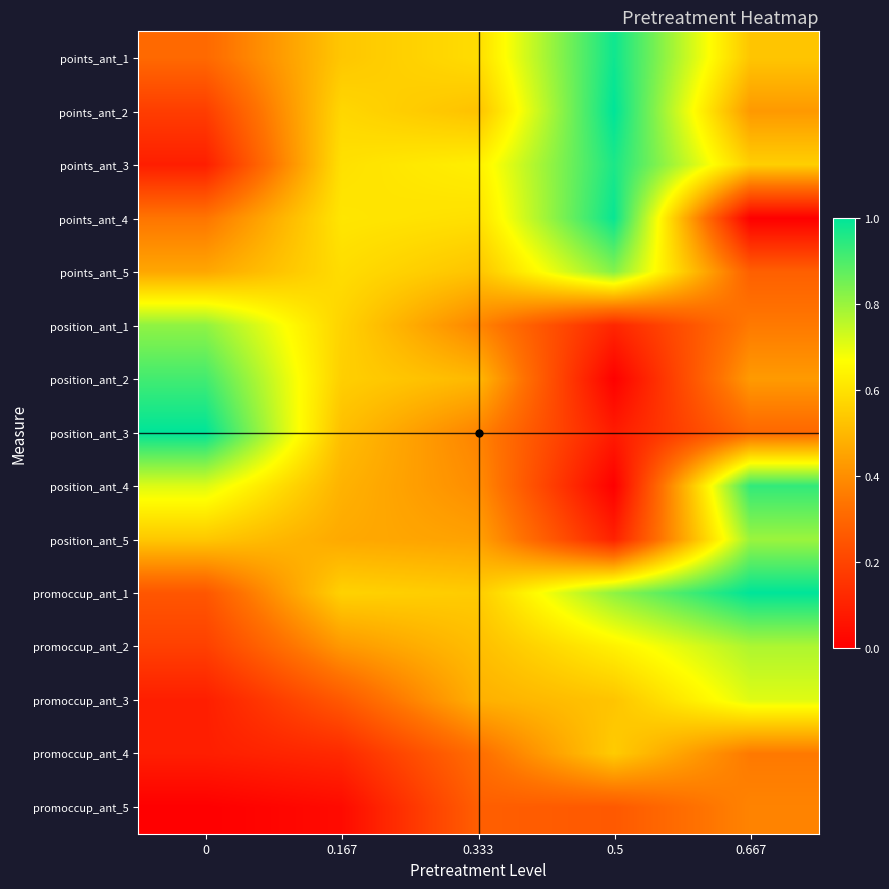

Reading left to right, what are all the values shown in this chart?

points_ant_1: 0=0.3	0.167=0.5	0.333=0.6	0.5=1.0	0.667=0.5
points_ant_2: 0=0.2	0.167=0.6	0.333=0.5	0.5=1.0	0.667=0.4
points_ant_3: 0=0.1	0.167=0.6	0.333=0.6	0.5=1.0	0.667=0.6
points_ant_4: 0=0.3	0.167=0.6	0.333=0.6	0.5=1.0	0.667=0.0
points_ant_5: 0=0.5	0.167=0.6	0.333=0.5	0.5=0.8	0.667=0.3
position_ant_1: 0=0.8	0.167=0.6	0.333=0.4	0.5=0.1	0.667=0.4
position_ant_2: 0=0.9	0.167=0.6	0.333=0.5	0.5=0.0	0.667=0.4
position_ant_3: 0=1.0	0.167=0.5	0.333=0.4	0.5=0.1	0.667=0.3
position_ant_4: 0=0.7	0.167=0.5	0.333=0.4	0.5=0.0	0.667=0.9
position_ant_5: 0=0.5	0.167=0.5	0.333=0.4	0.5=0.1	0.667=0.8
promoccup_ant_1: 0=0.3	0.167=0.6	0.333=0.5	0.5=0.8	0.667=1.0
promoccup_ant_2: 0=0.2	0.167=0.4	0.333=0.5	0.5=0.6	0.667=0.8
promoccup_ant_3: 0=0.1	0.167=0.3	0.333=0.5	0.5=0.5	0.667=0.7
promoccup_ant_4: 0=0.1	0.167=0.1	0.333=0.3	0.5=0.5	0.667=0.3
promoccup_ant_5: 0=0.0	0.167=0.0	0.333=0.3	0.5=0.3	0.667=0.4